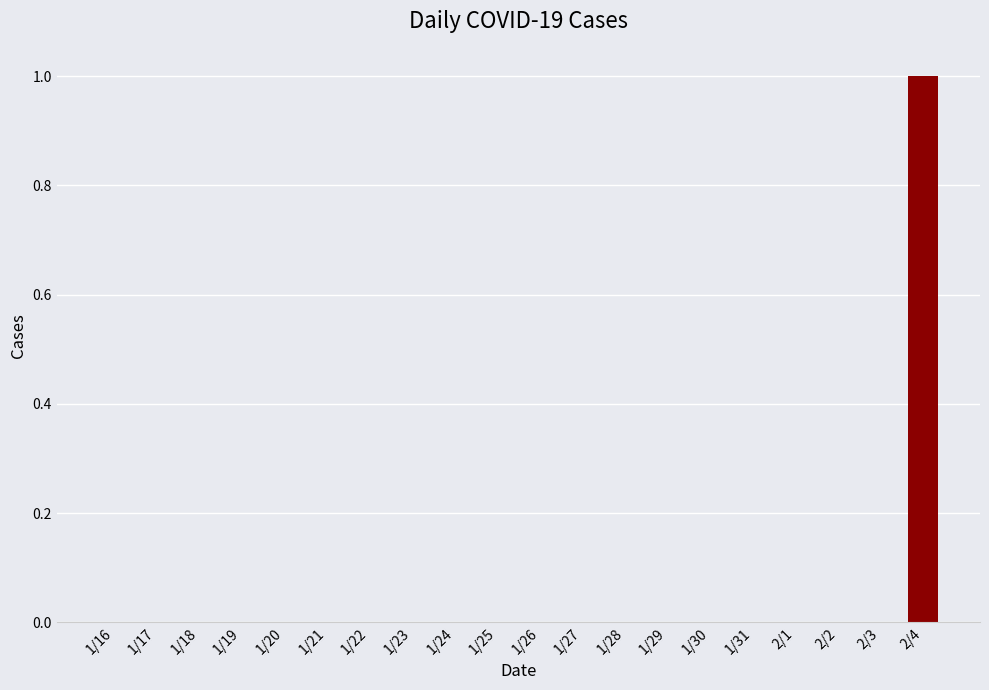

What is the change in value from 1/24 to 2/4?

+1